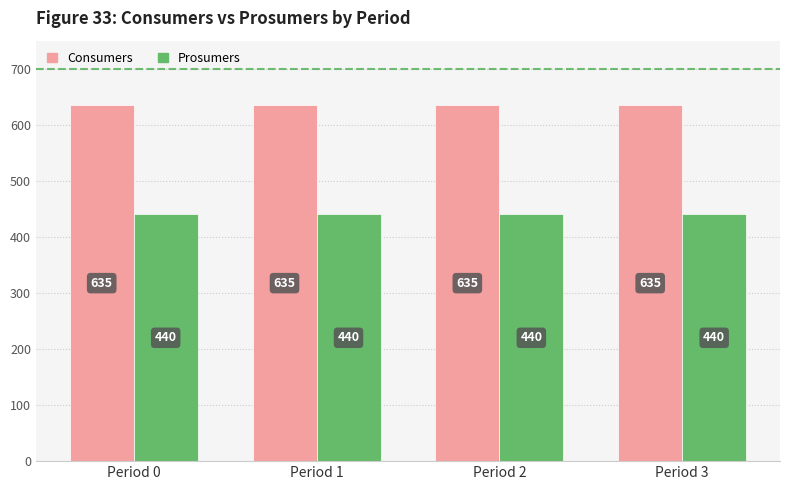

Reading left to right, what are all the values shown in this chart?

Consumers: Period 0=635	Period 1=635	Period 2=635	Period 3=635
Prosumers: Period 0=440	Period 1=440	Period 2=440	Period 3=440